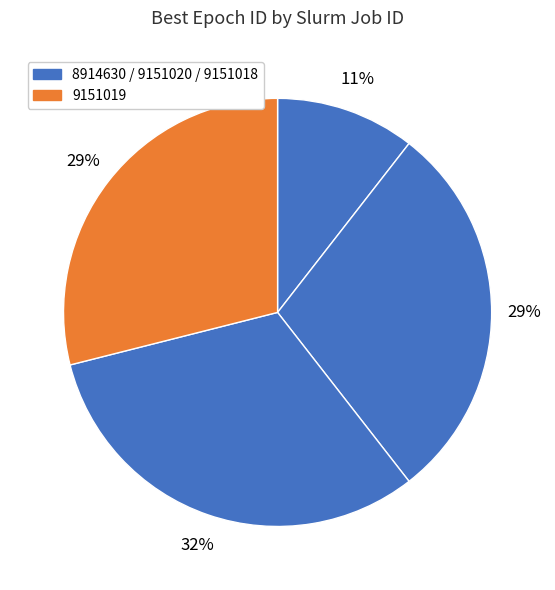

How many segments does this pie chart have?

4